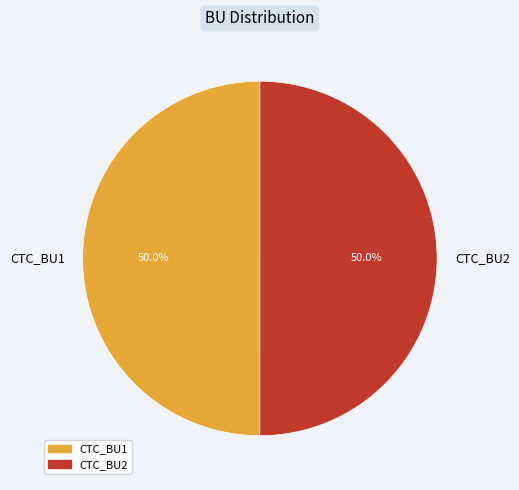

How much of the chart is everything except CTC_BU2?

50.0%